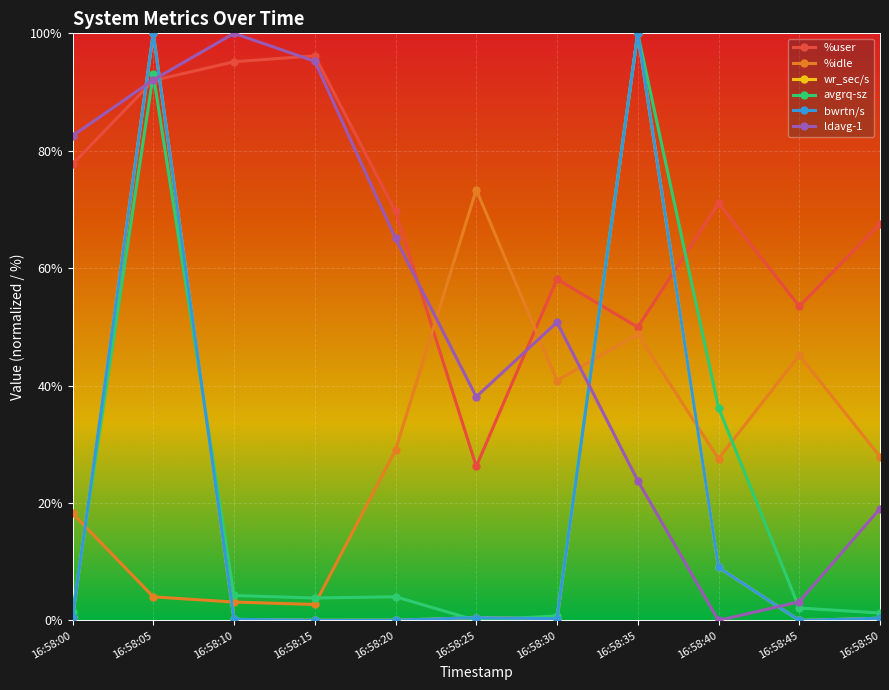

Is this an area chart (filled region under the line)?

No